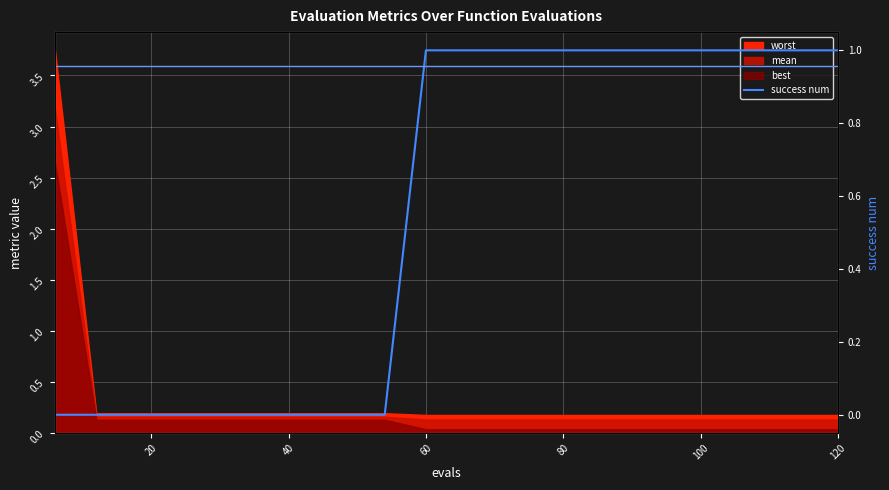

True or false: the data shows -1 at 60.

False